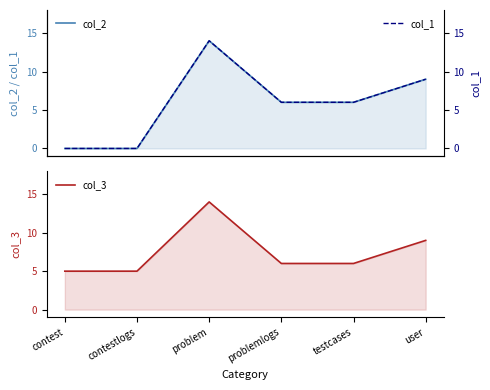

The col_2 series shows 0 at contest. True or false?

True